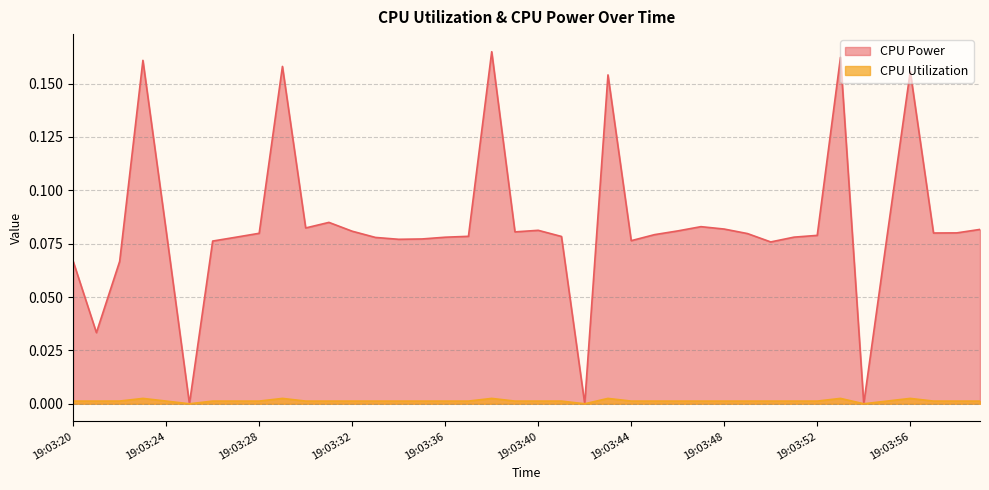

What is the value of the CPU Power point at the 33rd from the left?

0.1